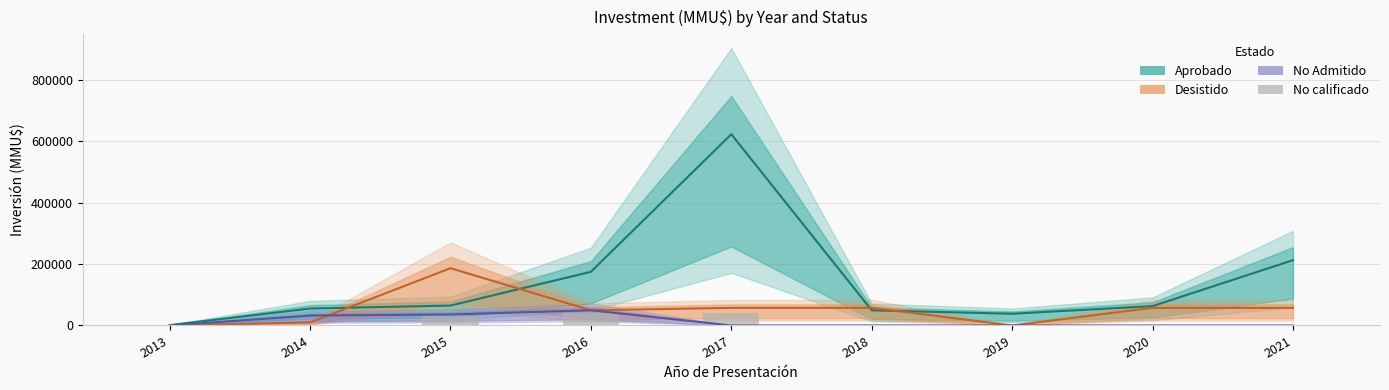

Which series changed the most between 2013 and 2017?

Aprobado